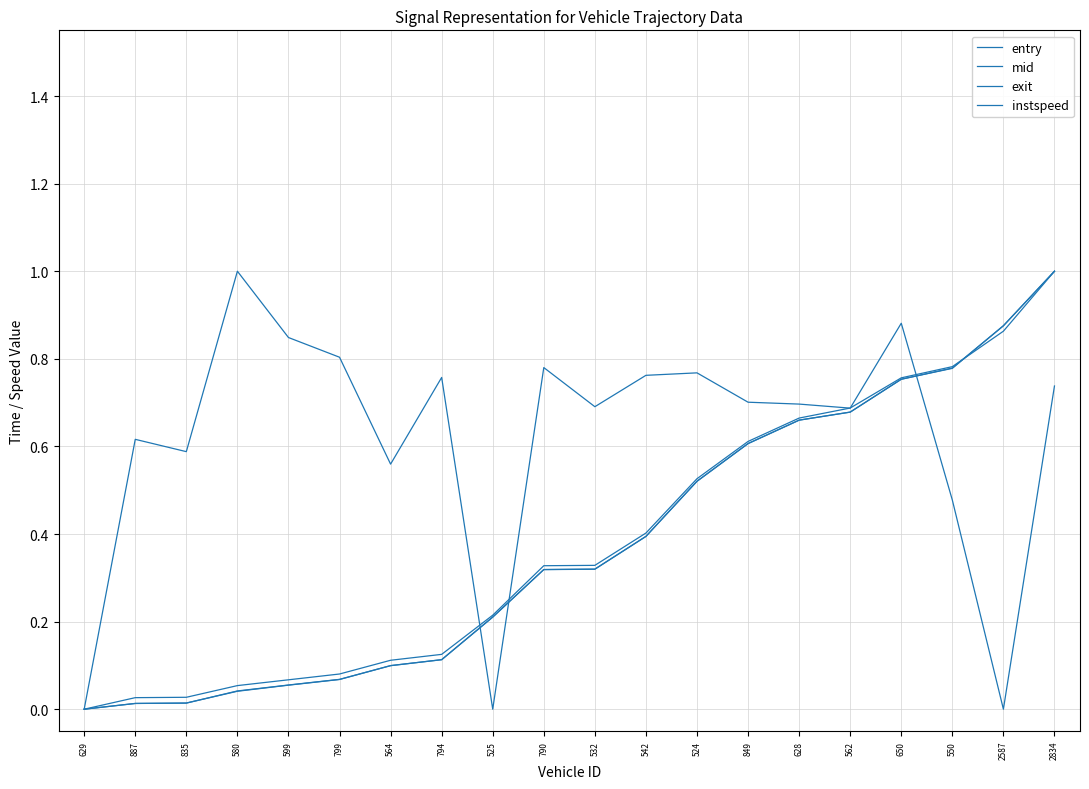

Rank the categories by instspeed value from highest to lowest.

580, 650, 599, 799, 790, 524, 542, 794, 2834, 849, 628, 532, 562, 887, 835, 564, 550, 629, 525, 2587